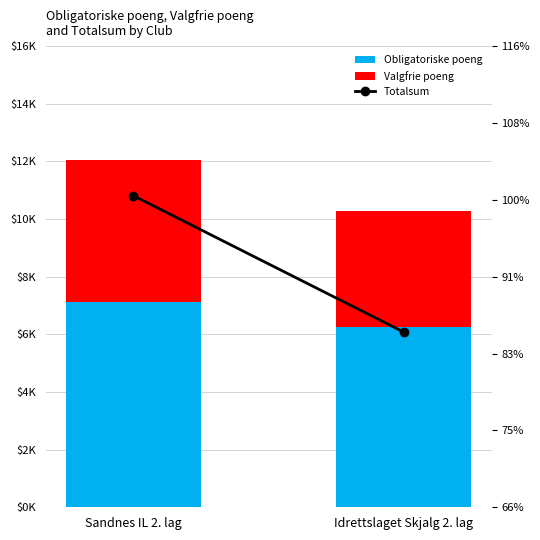

Reading left to right, what are all the values shown in this chart?

Obligatoriske poeng: Sandnes IL 2. lag=7106	Idrettslaget Skjalg 2. lag=6254
Valgfrie poeng: Sandnes IL 2. lag=4947	Idrettslaget Skjalg 2. lag=4025
Totalsum: Sandnes IL 2. lag=12053	Idrettslaget Skjalg 2. lag=10279